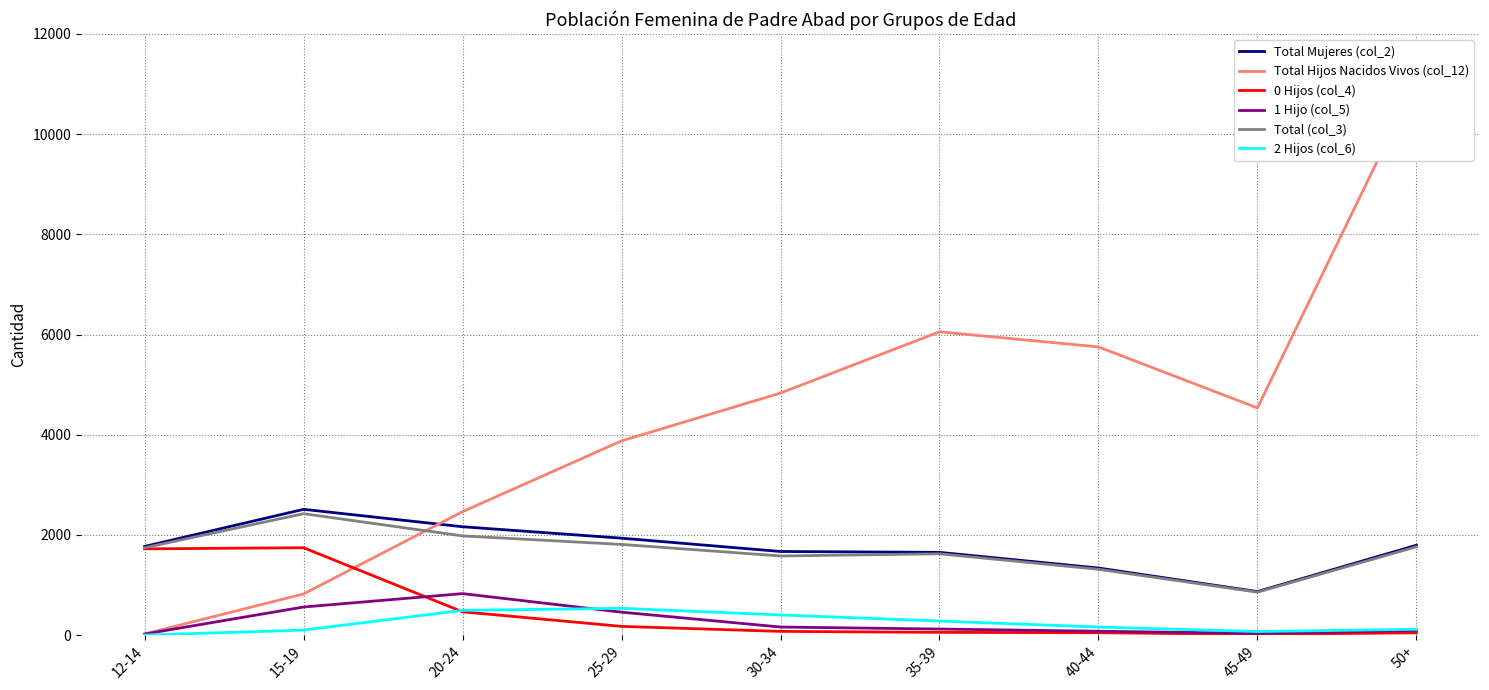

Read the Total Hijos Nacidos Vivos (col_12) value at 40-44.

5753